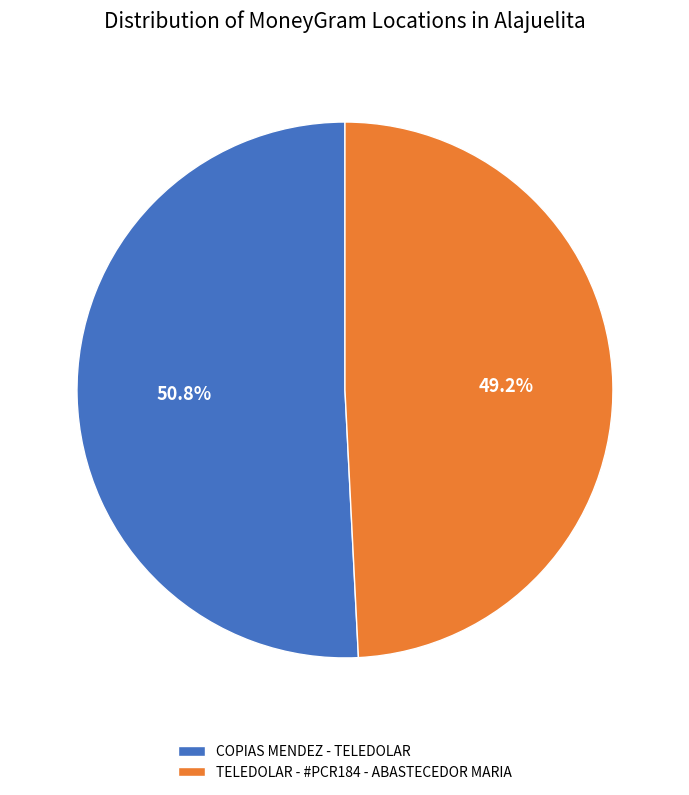

Is there a majority slice in this chart?

Yes